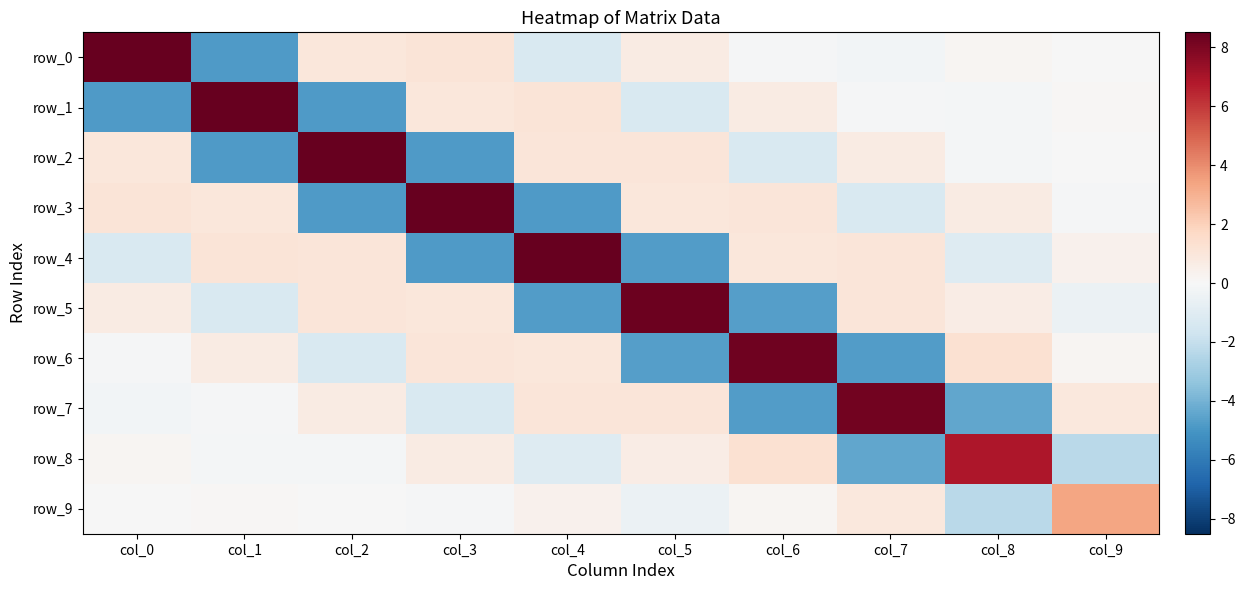

At how many categories does at least one series exceed 0?

10